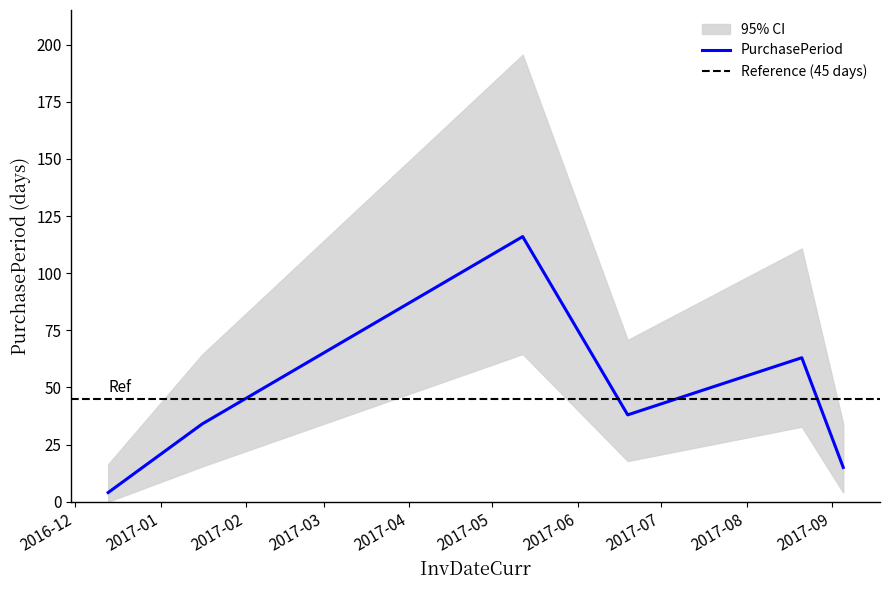

What is the label of the 5th point from the right?

2017-01-16